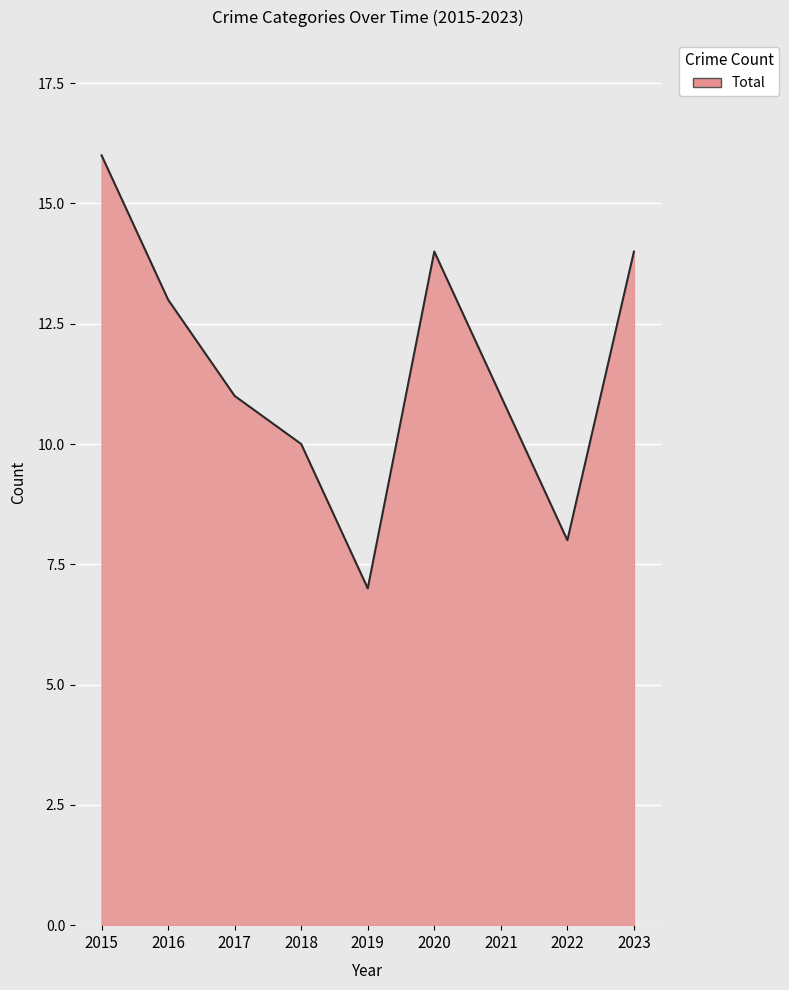

Which category has the lowest value across all series?

2019